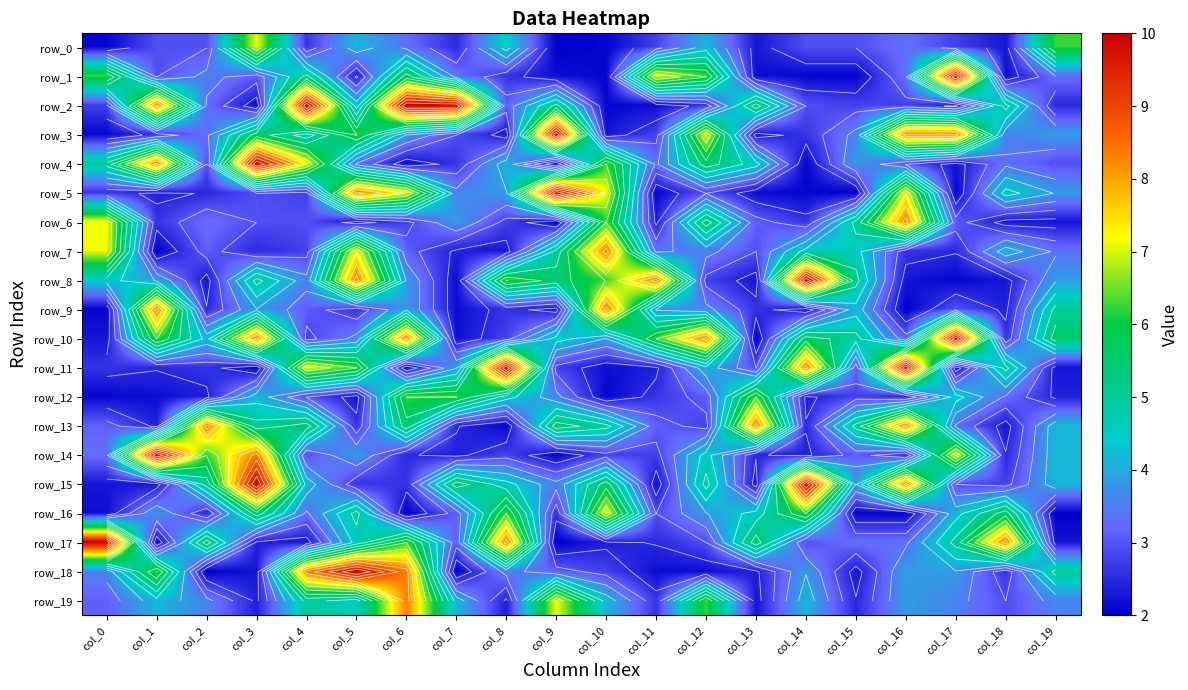

List the labels in order of row_1 value, smallest first.

col_10, col_14, col_15, col_9, col_13, col_18, col_5, col_8, col_1, col_3, col_7, col_16, col_19, col_2, col_4, col_6, col_0, col_12, col_11, col_17